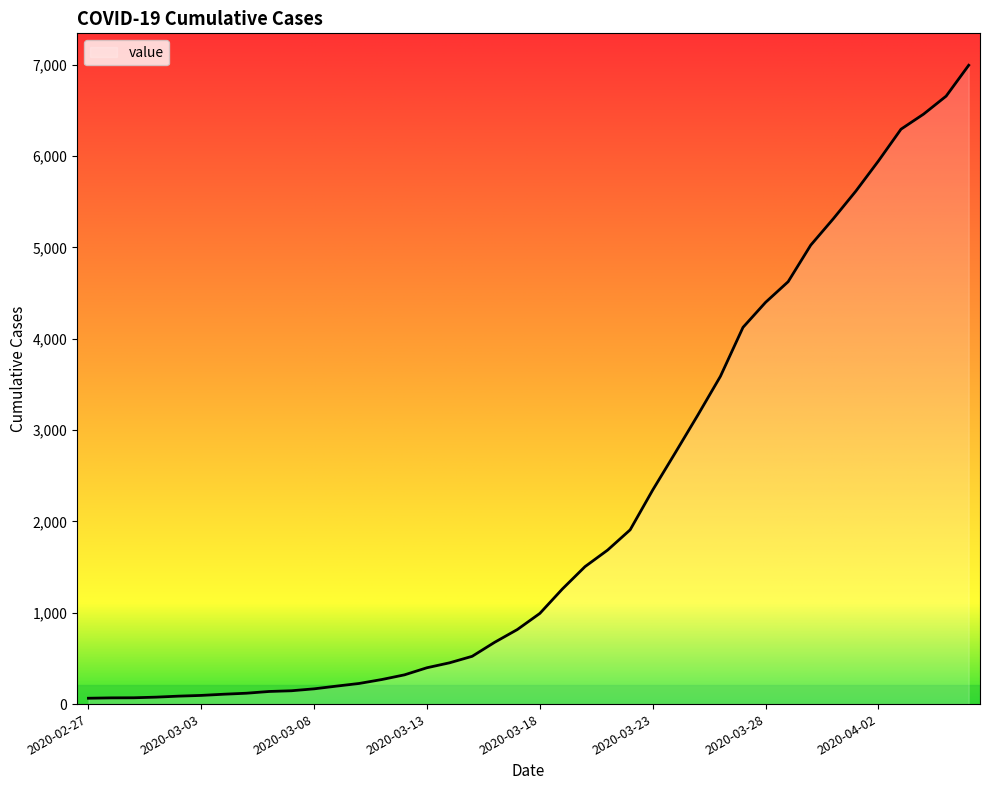

What is the difference between the maximum and minimum values?

6931